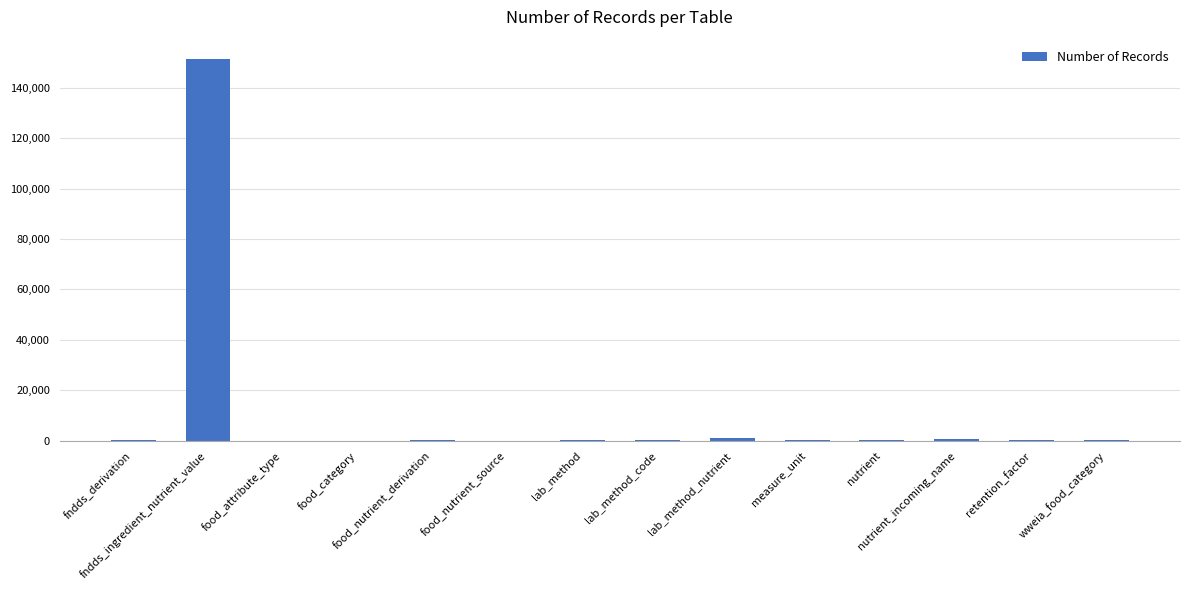

Are the bars horizontal?

No